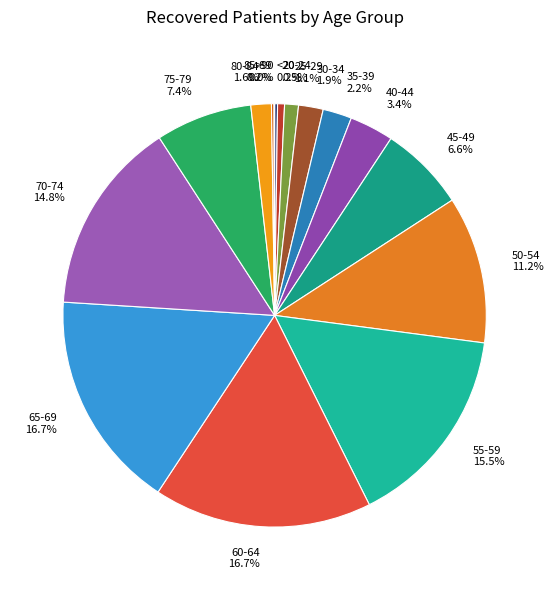

What is the ratio of the value at 35-39 to the value at 20-24?

4.2